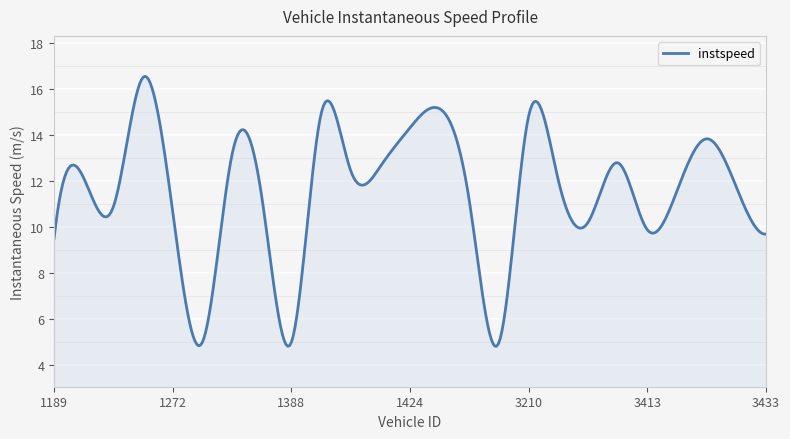

What is the smallest value displayed?

4.8